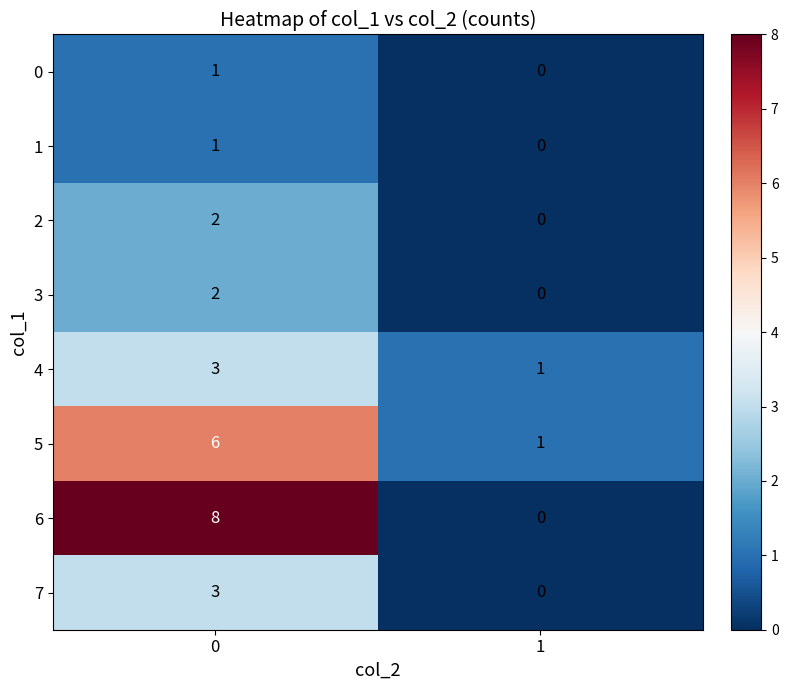

Reading left to right, transcribe all the data shown in this chart.

0: 0=1	1=0
1: 0=1	1=0
2: 0=2	1=0
3: 0=2	1=0
4: 0=3	1=1
5: 0=6	1=1
6: 0=8	1=0
7: 0=3	1=0